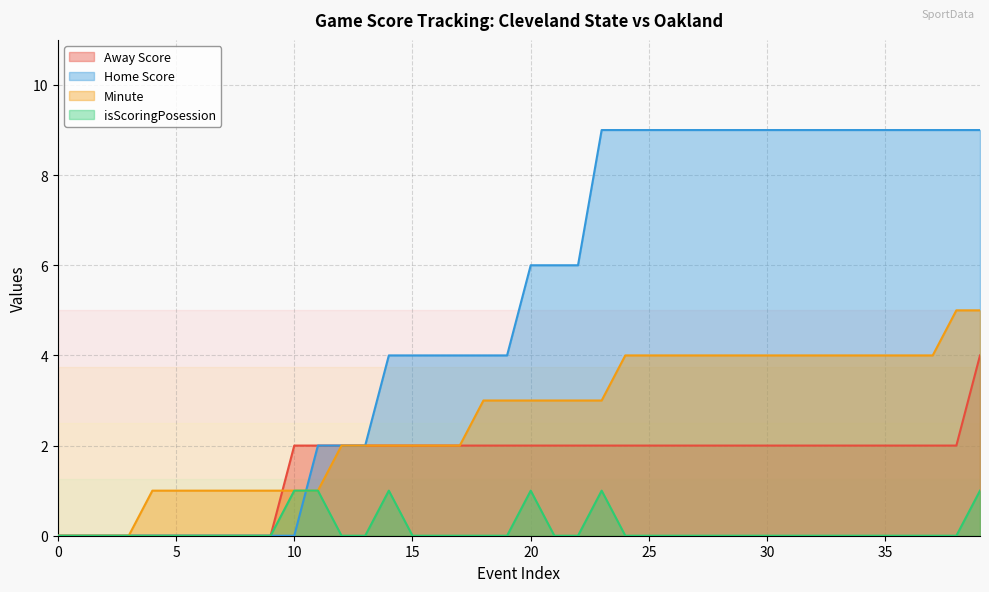

What is the total value across all series at 23?

15